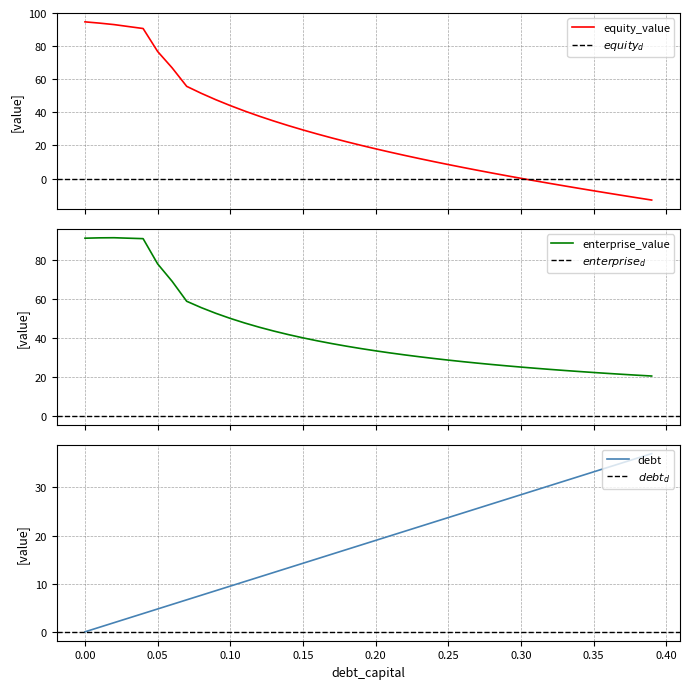

What is the difference between the second highest and second lowest values in the debt_capital series?

35.1